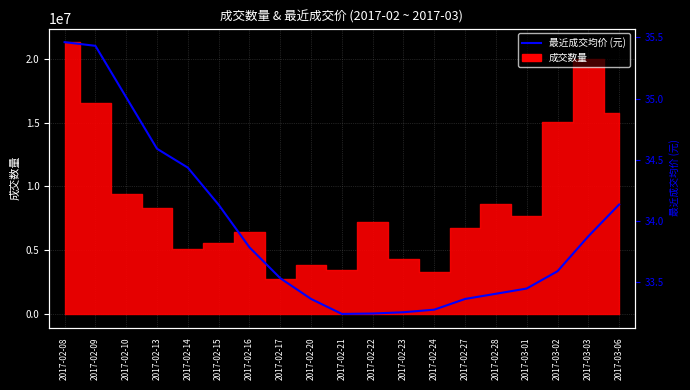

What is the label of the 3rd point from the left?

2017-02-10